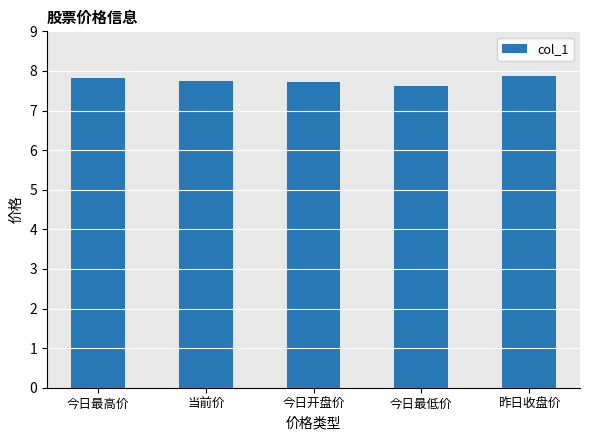

True or false: the data shows 1.9 at 当前价.

False